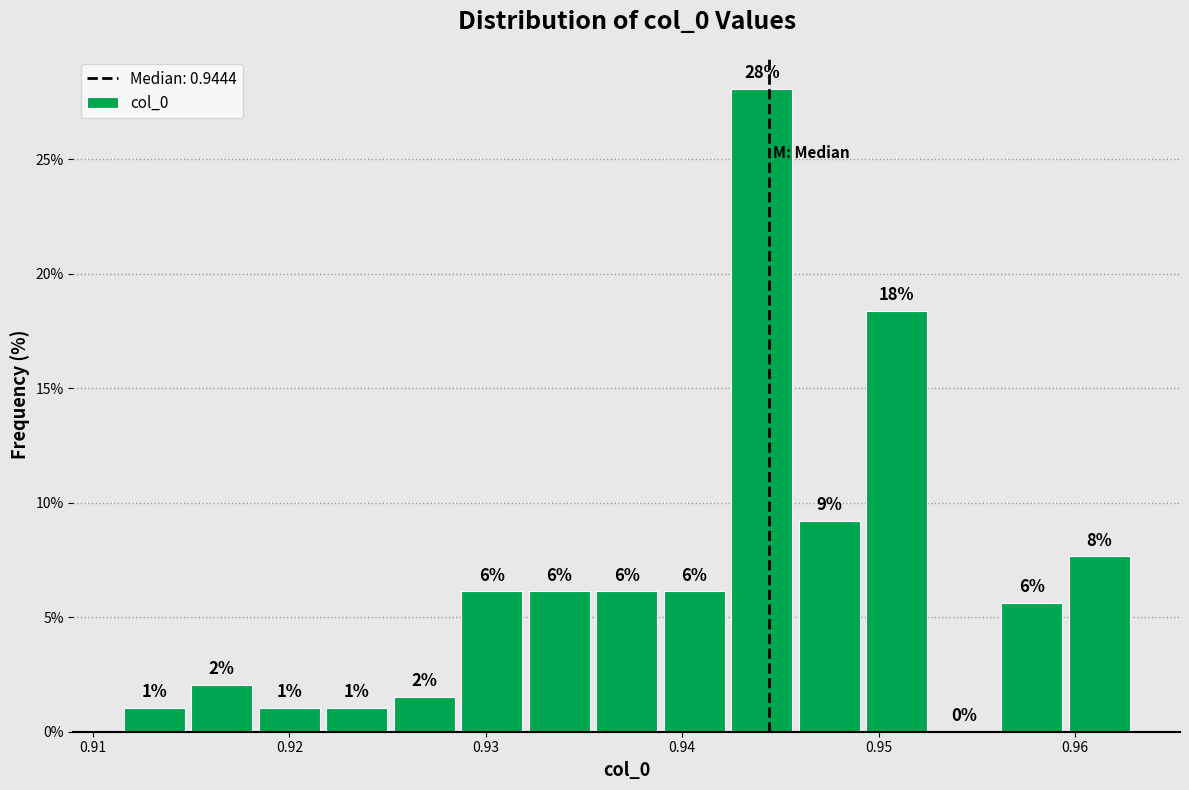

Read against the x-axis, roughly where is the centre of the tallest bar?

0.944